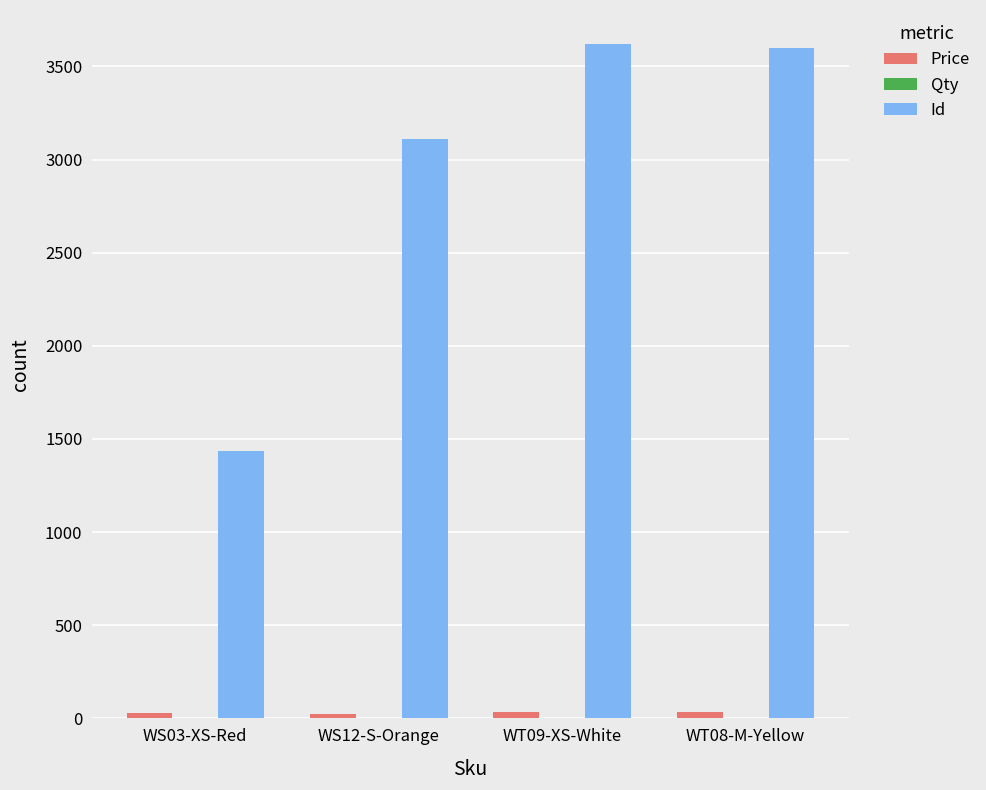

What is the sum of all Id values?

11766